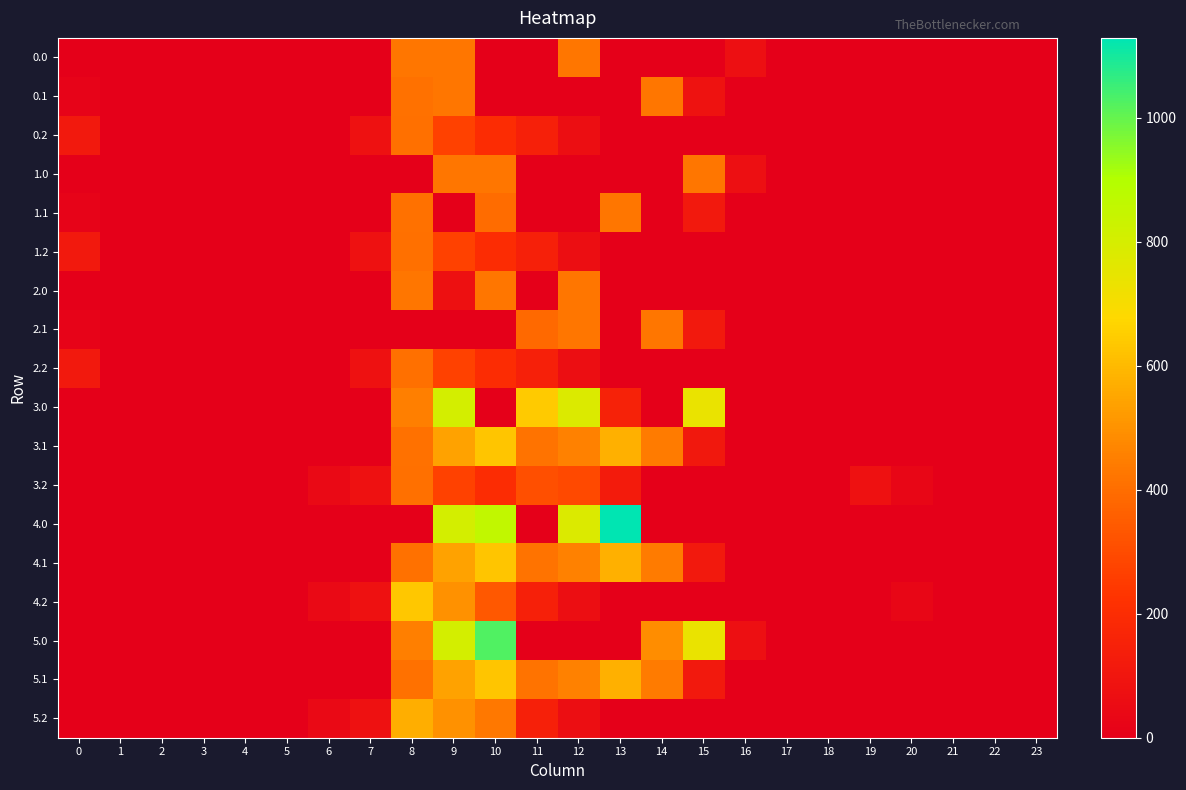

At which category is the sum across all series the highest?

9